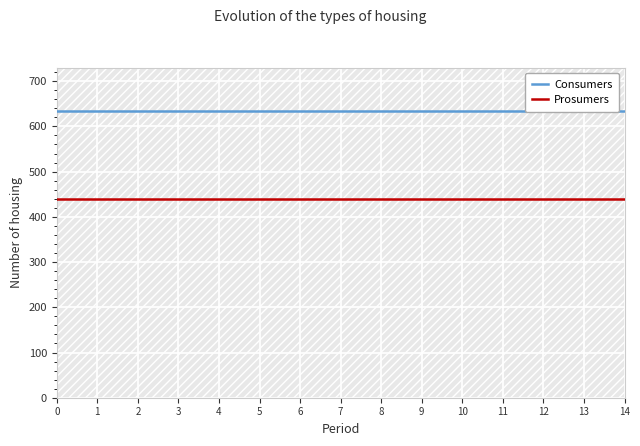

What is the minimum value for Consumers?

635